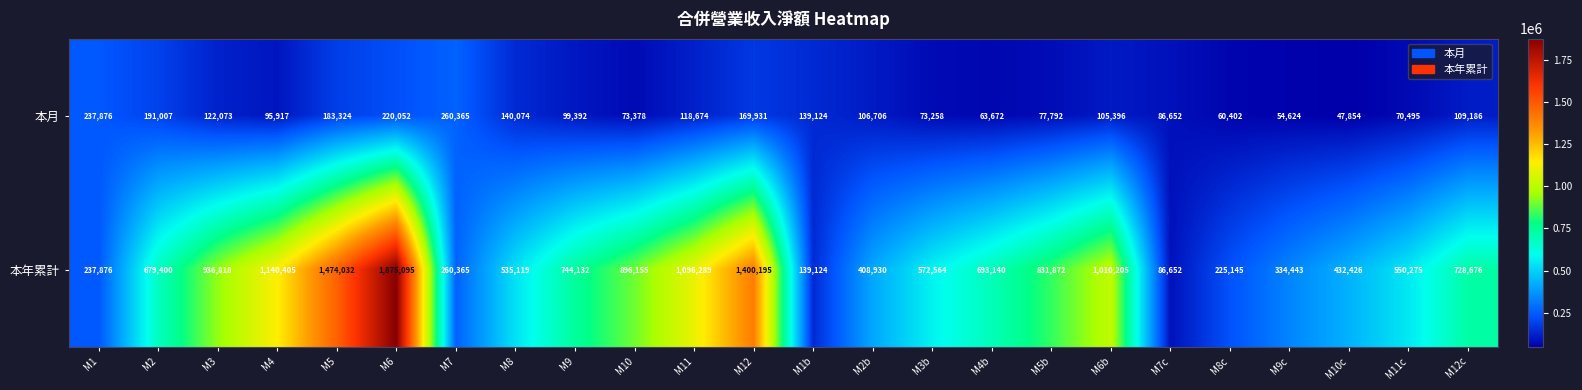

At how many categories does at least one series exceed 569431?

14